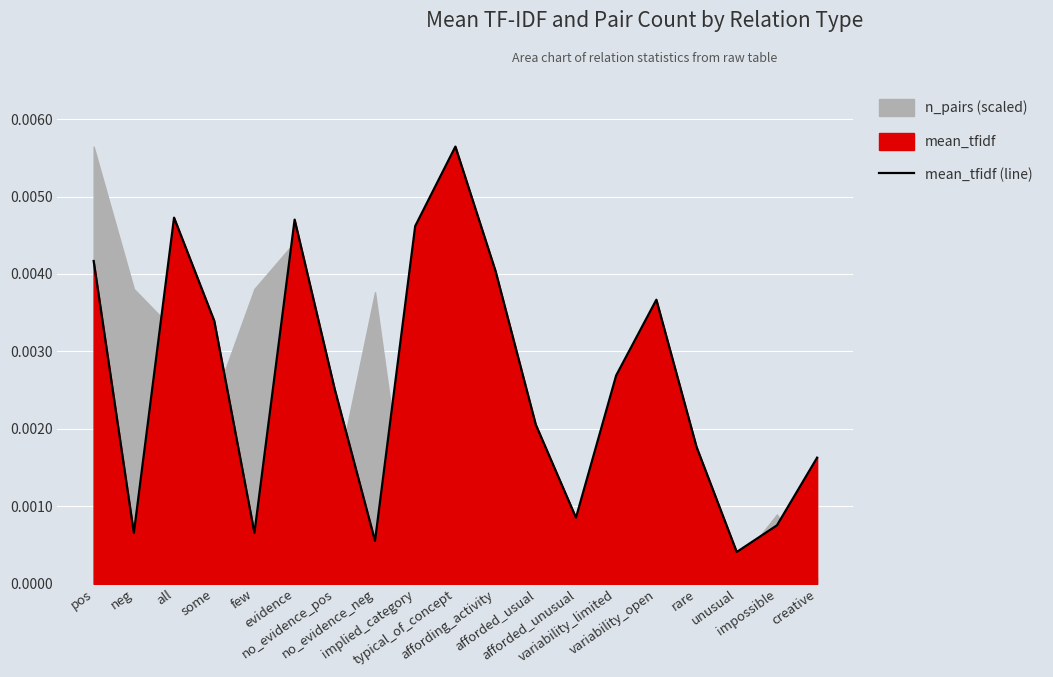

What position from the right is few?

15